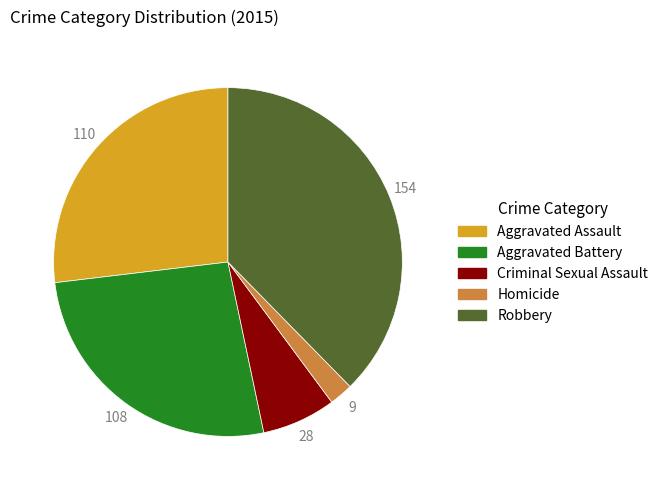

What is the largest slice in the pie chart?

Robbery